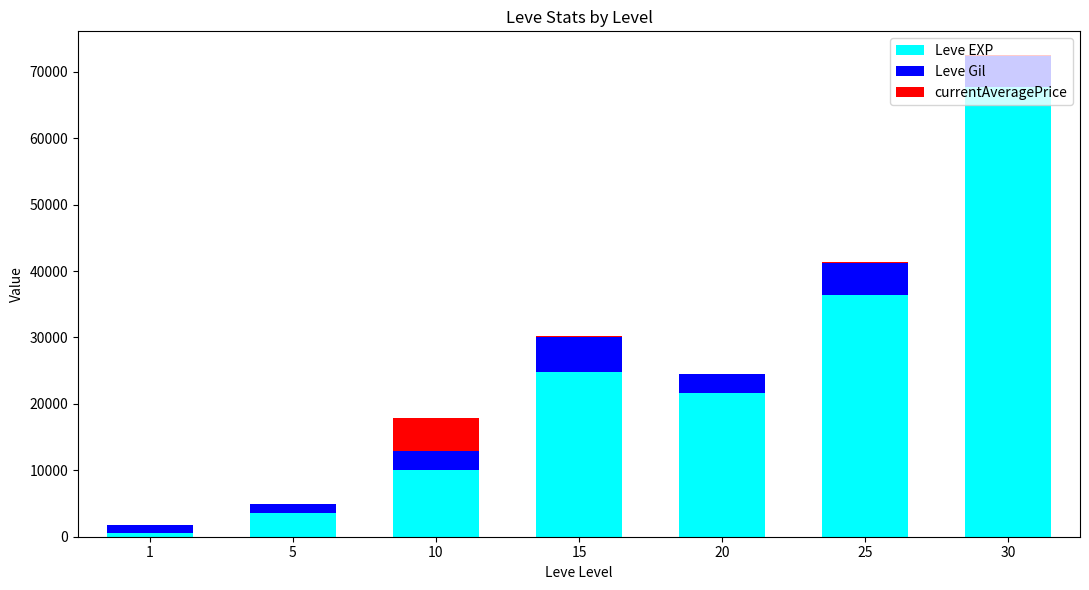

Count the number of categories in the chart.

7